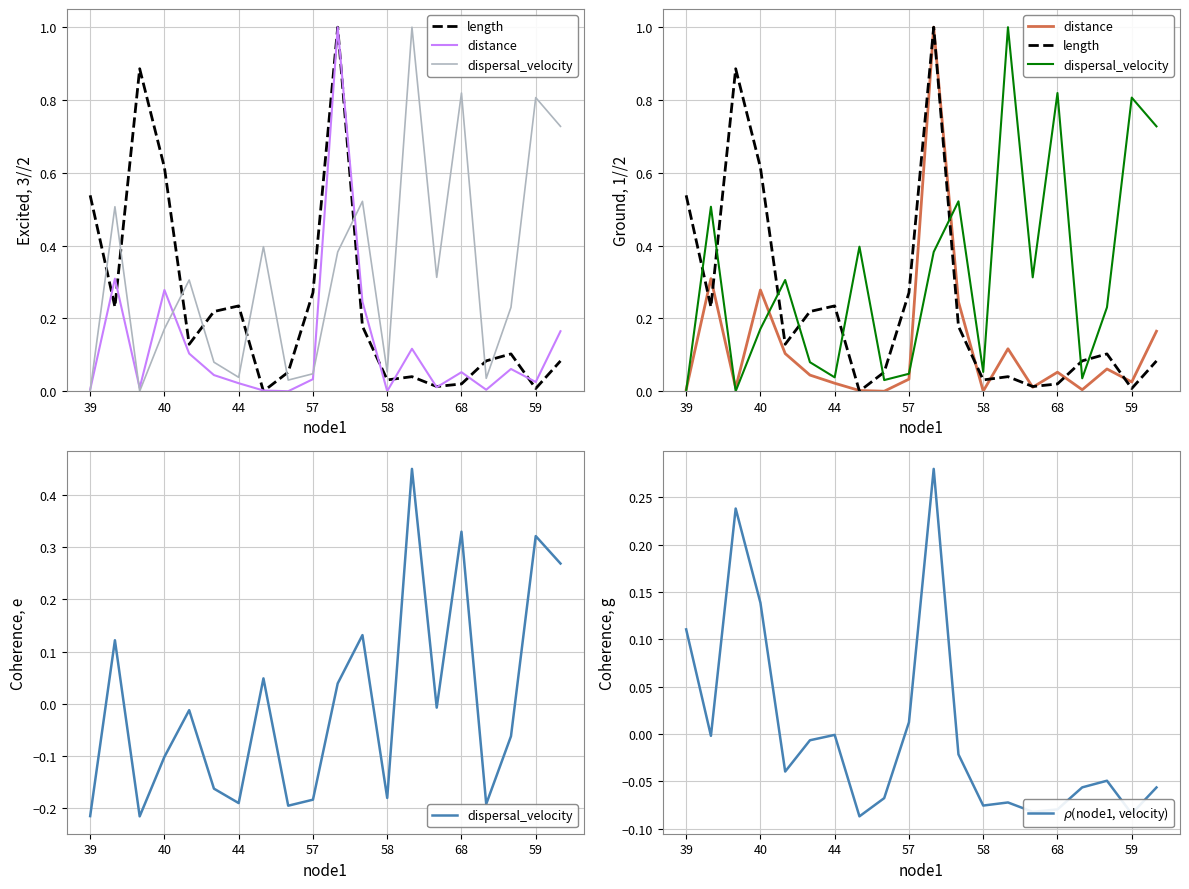

List the series in order of their peak value, lowest first.

$\rho$(node1, velocity), dispersal_velocity, length, distance